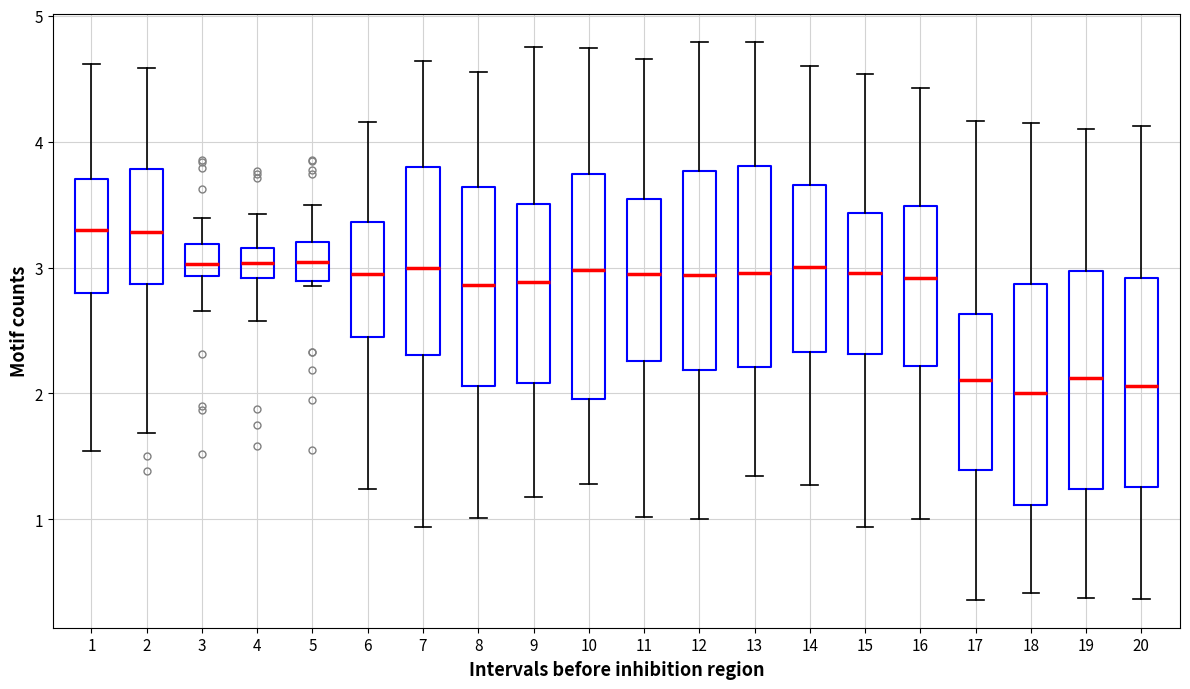

Reading left to right, read every box against the y-axis: the position of its median line, the range the box covers, and the ends of its whiskers. The values are not printed on the chart, so give them approximately, as read against the axis.

1: median 3.3, box 2.8 to 3.7, whiskers 1.5 to 4.6
2: median 3.3, box 2.9 to 3.8, whiskers 1.7 to 4.6
3: median 3.0, box 2.9 to 3.2, whiskers 2.7 to 3.4
4: median 3.0, box 2.9 to 3.2, whiskers 2.6 to 3.4
5: median 3.0, box 2.9 to 3.2, whiskers 2.9 (just below the box's lower edge) to 3.5
6: median 2.9, box 2.5 to 3.4, whiskers 1.2 to 4.2
7: median 3.0, box 2.3 to 3.8, whiskers 0.9 to 4.6
8: median 2.9, box 2.1 to 3.6, whiskers 1.0 to 4.6
9: median 2.9, box 2.1 to 3.5, whiskers 1.2 to 4.8
10: median 3.0, box 2.0 to 3.7, whiskers 1.3 to 4.7
11: median 2.9, box 2.3 to 3.5, whiskers 1.0 to 4.7
12: median 2.9, box 2.2 to 3.8, whiskers 1.0 to 4.8
13: median 3.0, box 2.2 to 3.8, whiskers 1.3 to 4.8
14: median 3.0, box 2.3 to 3.7, whiskers 1.3 to 4.6
15: median 3.0, box 2.3 to 3.4, whiskers 0.9 to 4.5
16: median 2.9, box 2.2 to 3.5, whiskers 1.0 to 4.4
17: median 2.1, box 1.4 to 2.6, whiskers 0.4 to 4.2
18: median 2.0, box 1.1 to 2.9, whiskers 0.4 to 4.1
19: median 2.1, box 1.2 to 3.0, whiskers 0.4 to 4.1
20: median 2.1, box 1.3 to 2.9, whiskers 0.4 to 4.1